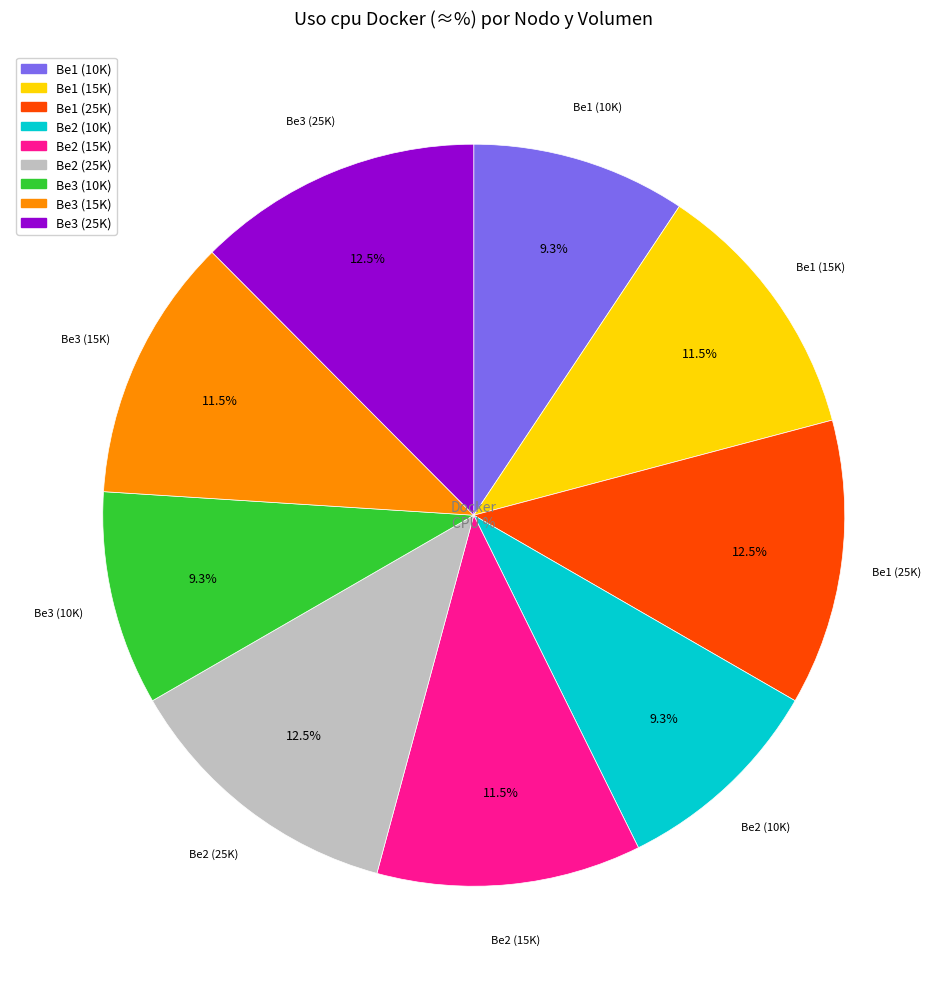

Approximately how many times larger is the value at Be1 (25K) compared to Be2 (15K)?

1.1